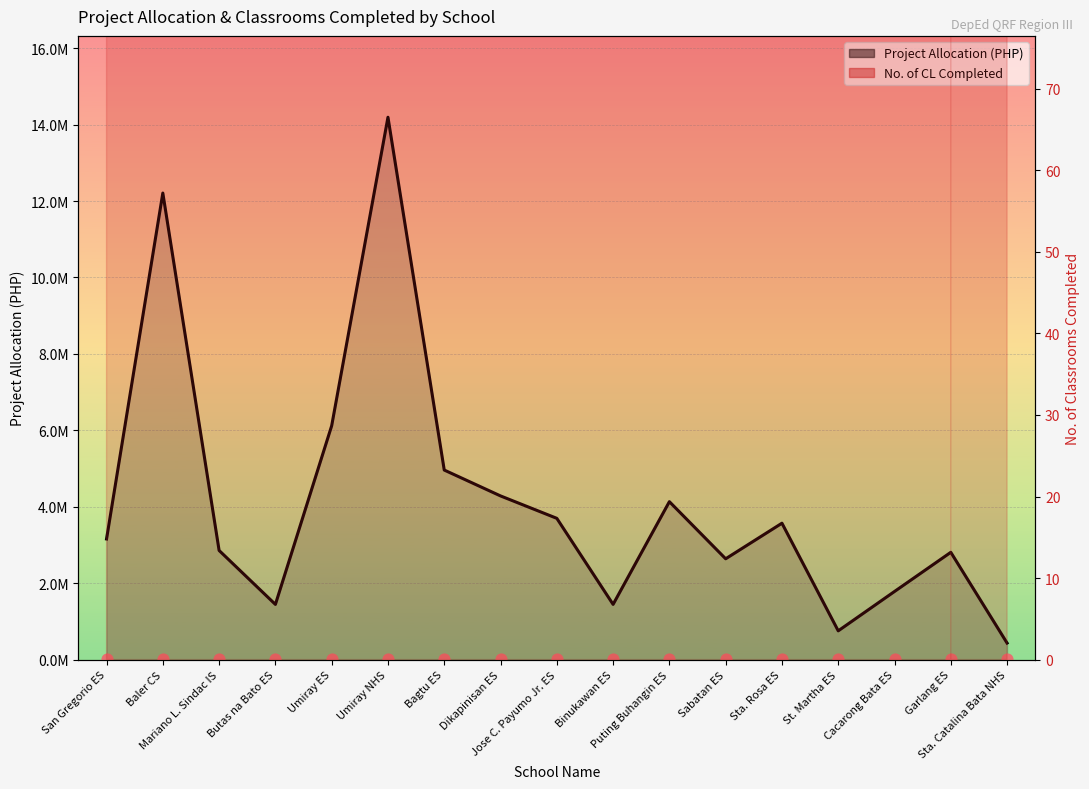

Approximately how many times larger is the value at Binukawan ES compared to Sabatan ES?

0.5